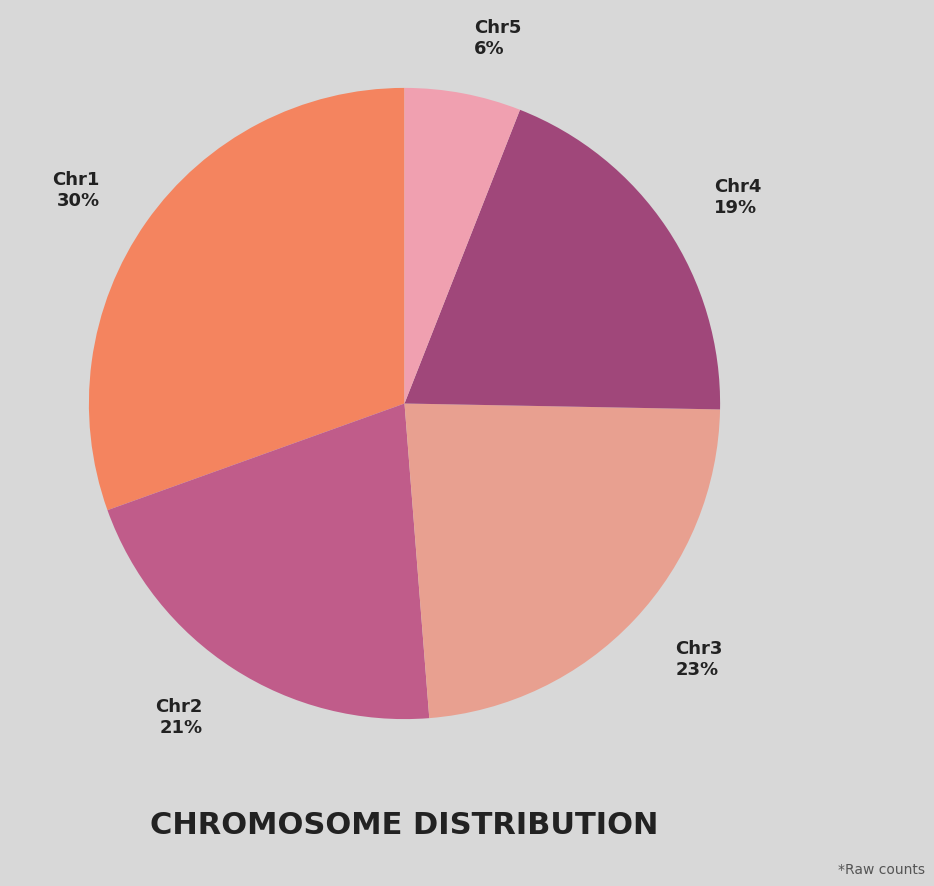

Combined, do Chr1 and Chr2 account for over 50%?

Yes